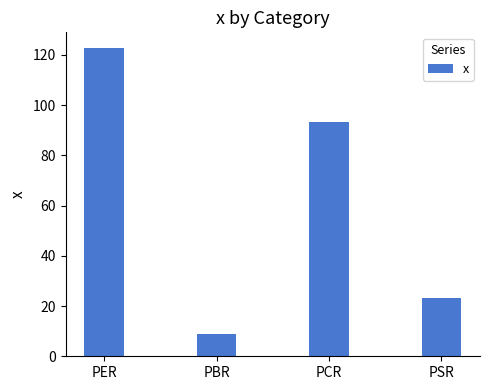

What is the difference between the maximum and second lowest values?

99.8